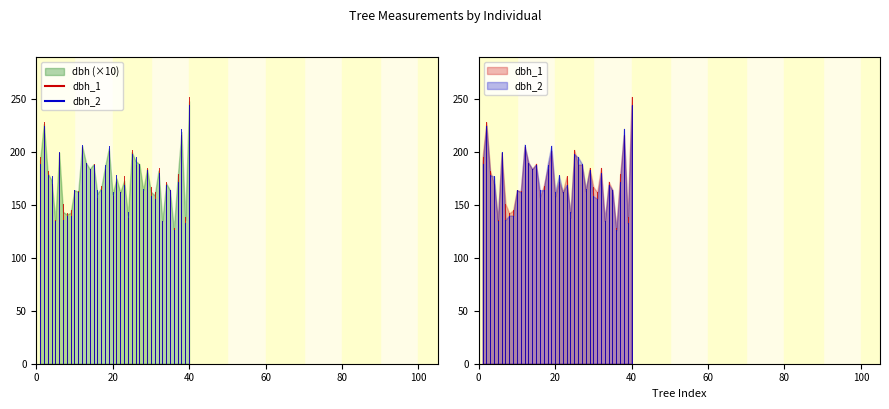

In dbh_1, how many points are lower than both neighbors (excluding endpoints)?

13